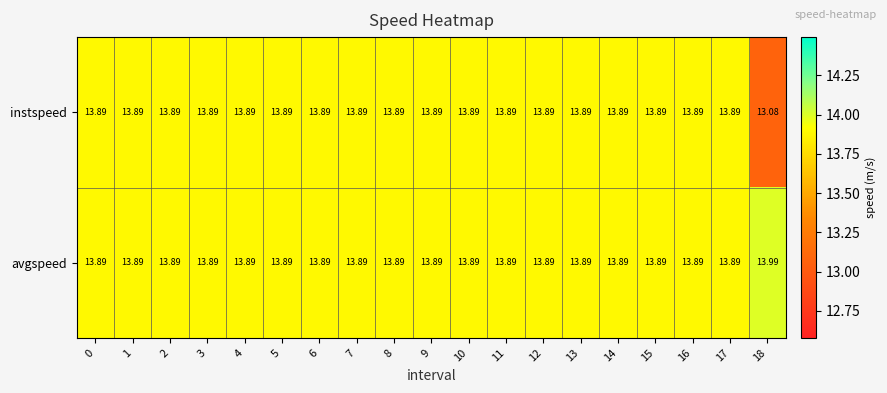

Which series has the largest total across all categories?

avgspeed